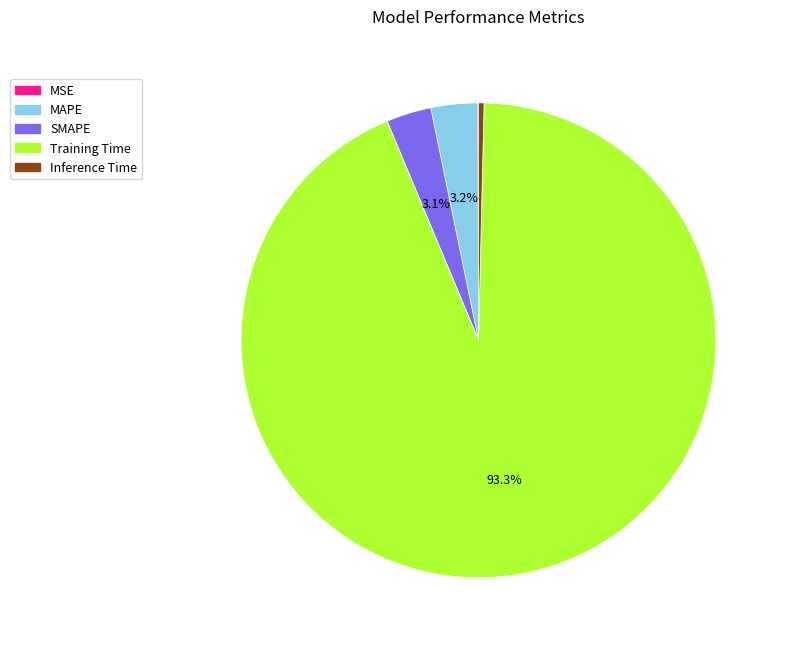

Which has a higher value, MAPE or Inference Time?

MAPE